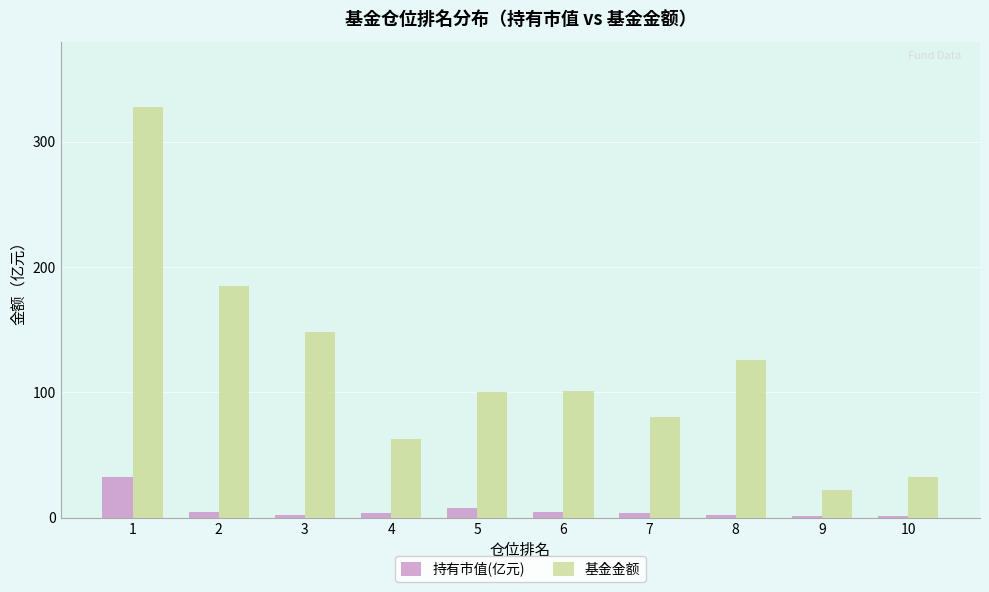

What are all the series names shown in the legend?

持有市值(亿元), 基金金额